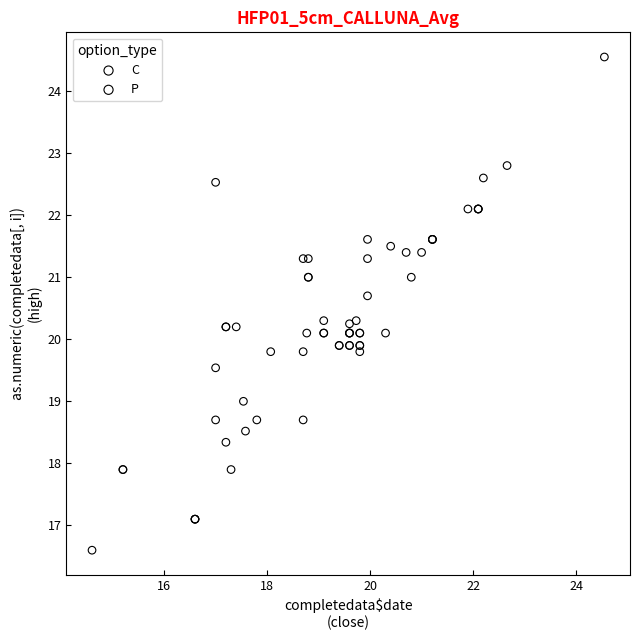

Which series has the widest spread of Y values?

C